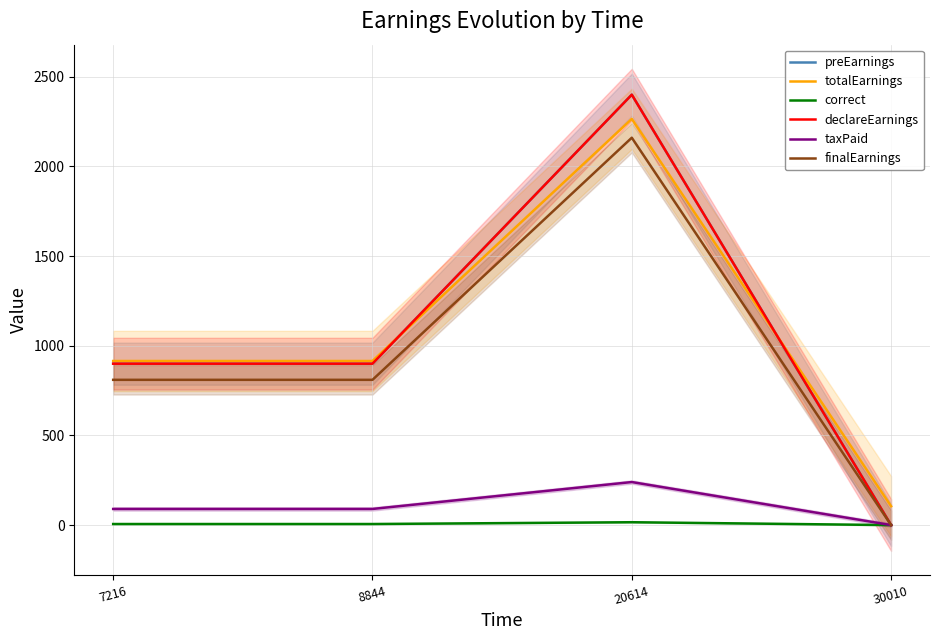

List the series in order of their peak value, highest first.

preEarnings, declareEarnings, totalEarnings, finalEarnings, taxPaid, correct